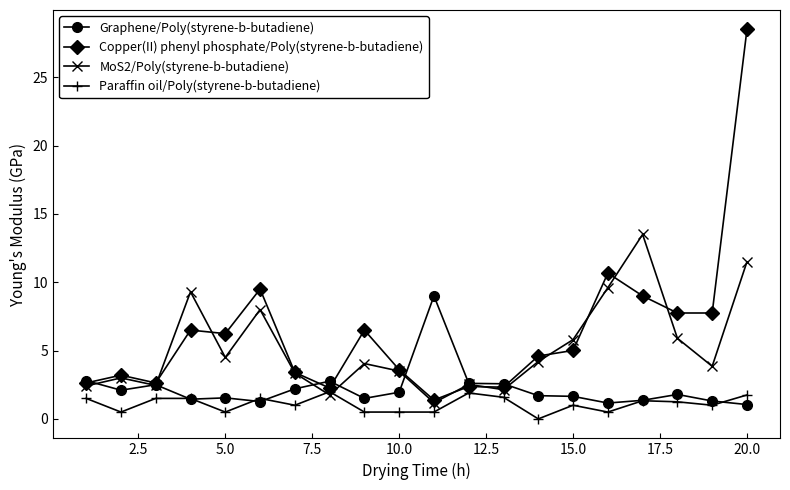

How many lines are shown in the chart?

4